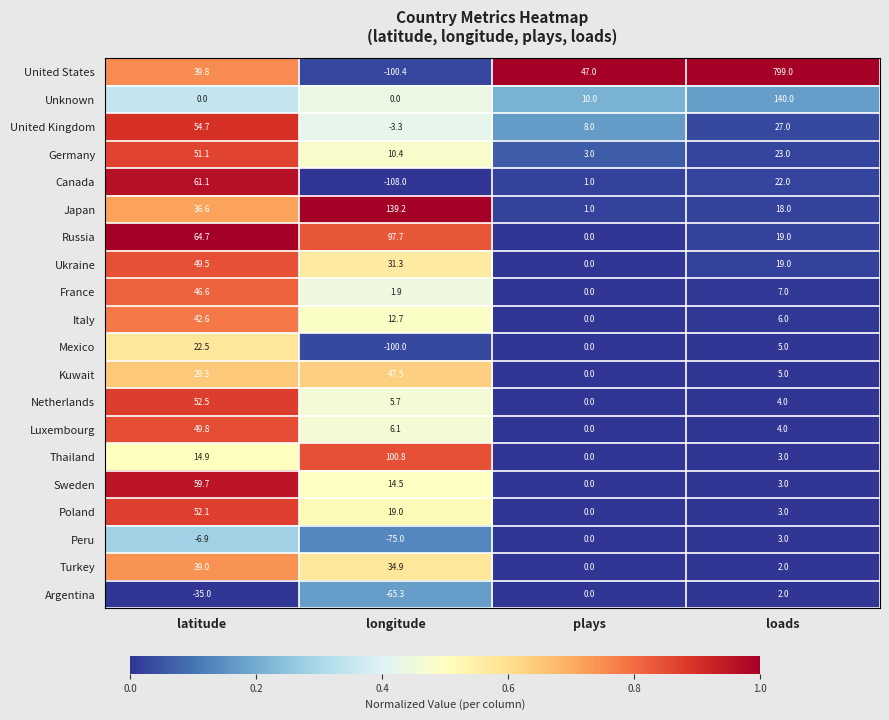

The value of Germany at latitude is 84.3. True or false?

False